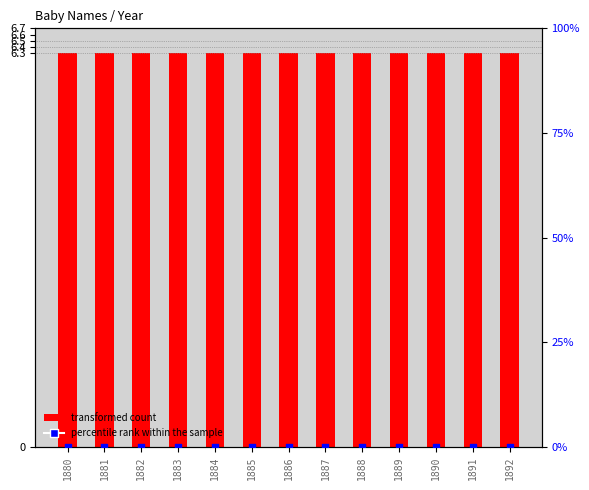

What are all the series names shown in the legend?

transformed count, percentile rank within the sample